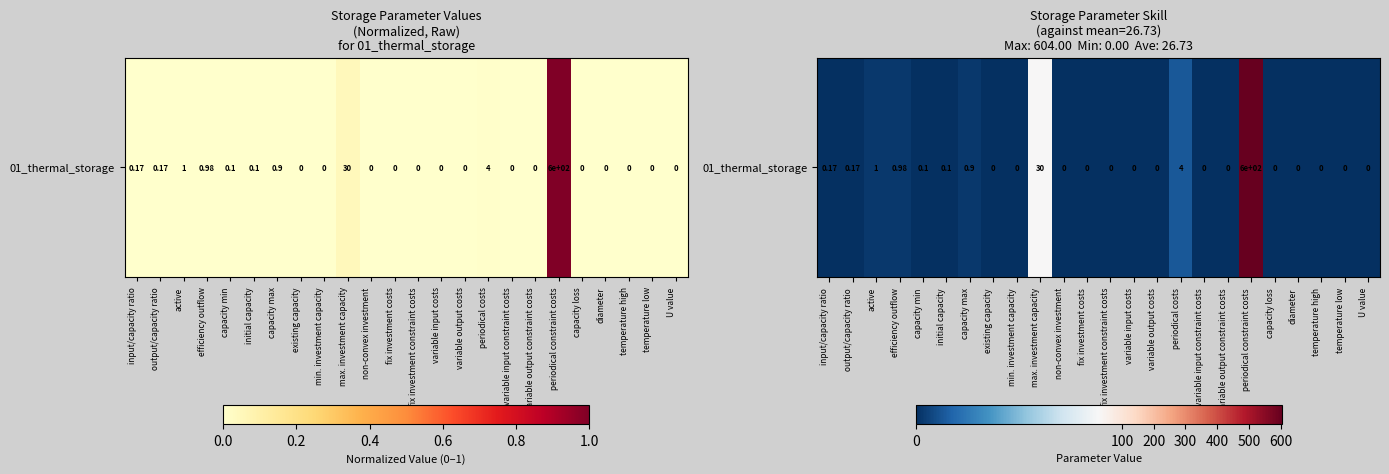

Rank the categories by value from lowest to highest.

existing capacity, min. investment capacity, non-convex investment, fix investment costs, fix investment constraint costs, variable input costs, variable output costs, variable input constraint costs, variable output constraint costs, capacity loss, diameter, temperature high, temperature low, U value, capacity min, initial capacity, input/capacity ratio, output/capacity ratio, capacity max, efficiency outflow, active, periodical costs, max. investment capacity, periodical constraint costs